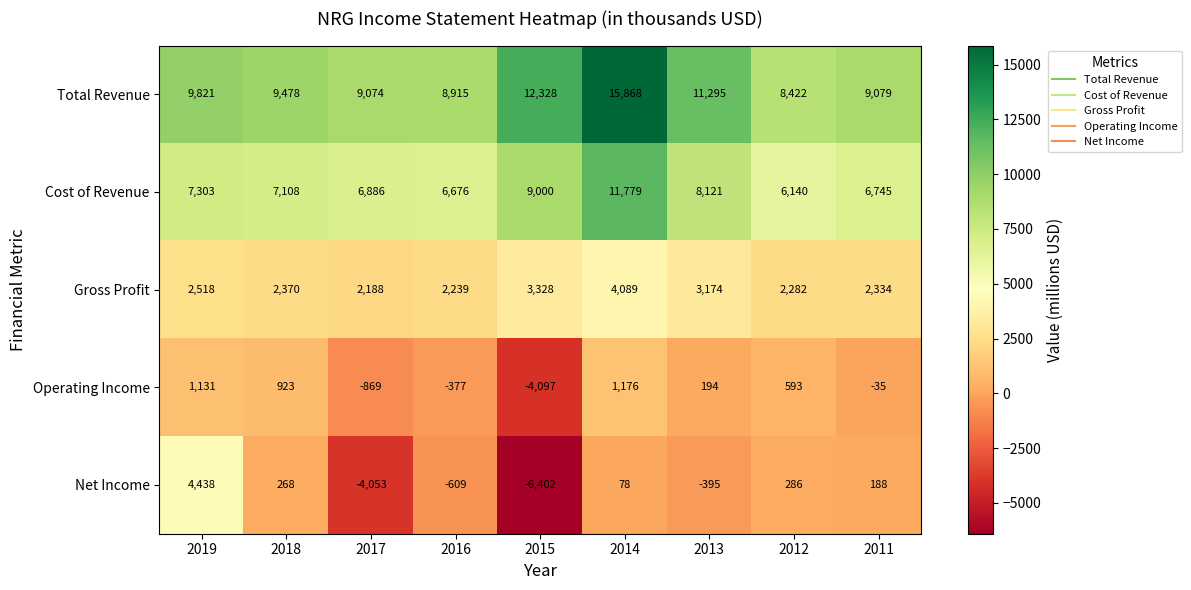

What is the maximum value shown in the chart?

15868